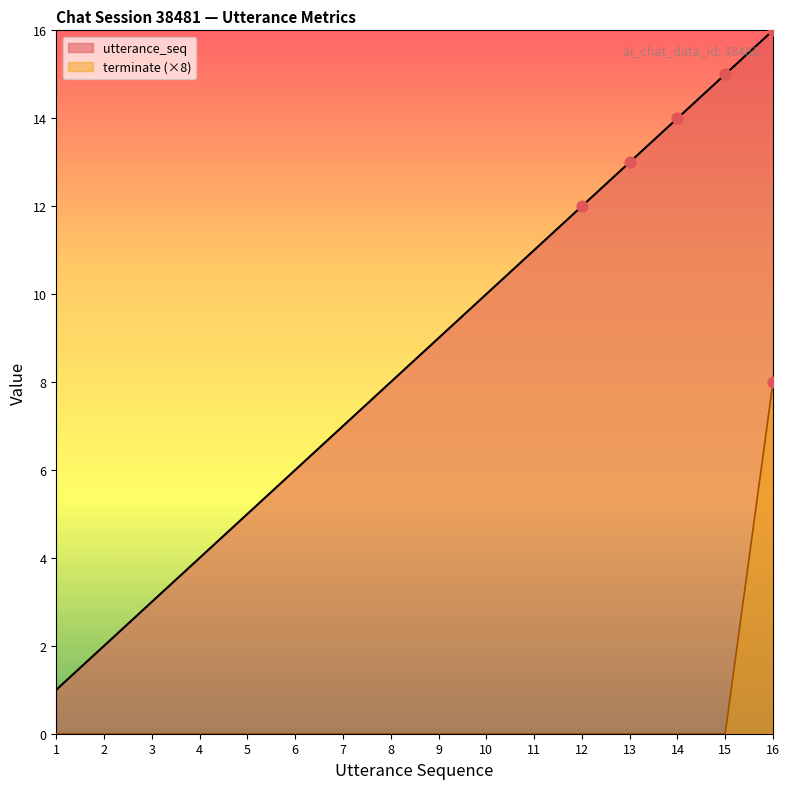

Which series reaches the minimum Y coordinate?

terminate